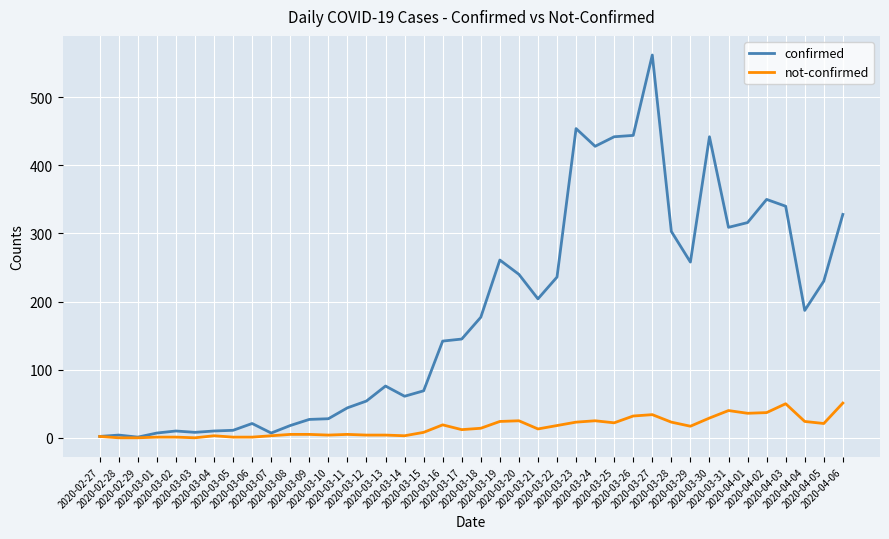

Which series has the largest total across all categories?

confirmed